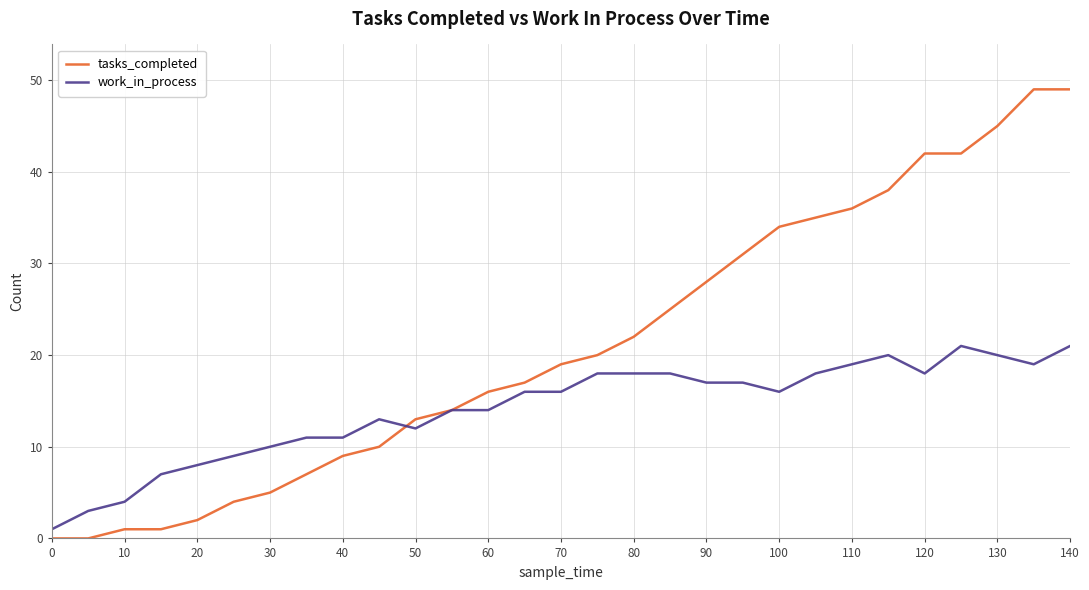

Rank the series by their maximum value, from highest to lowest.

tasks_completed, work_in_process